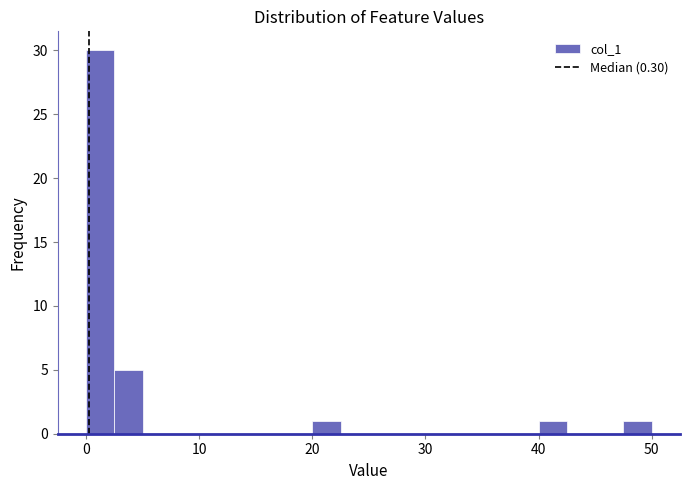

Read against the x-axis, roughly where is the centre of the tallest bar?

1